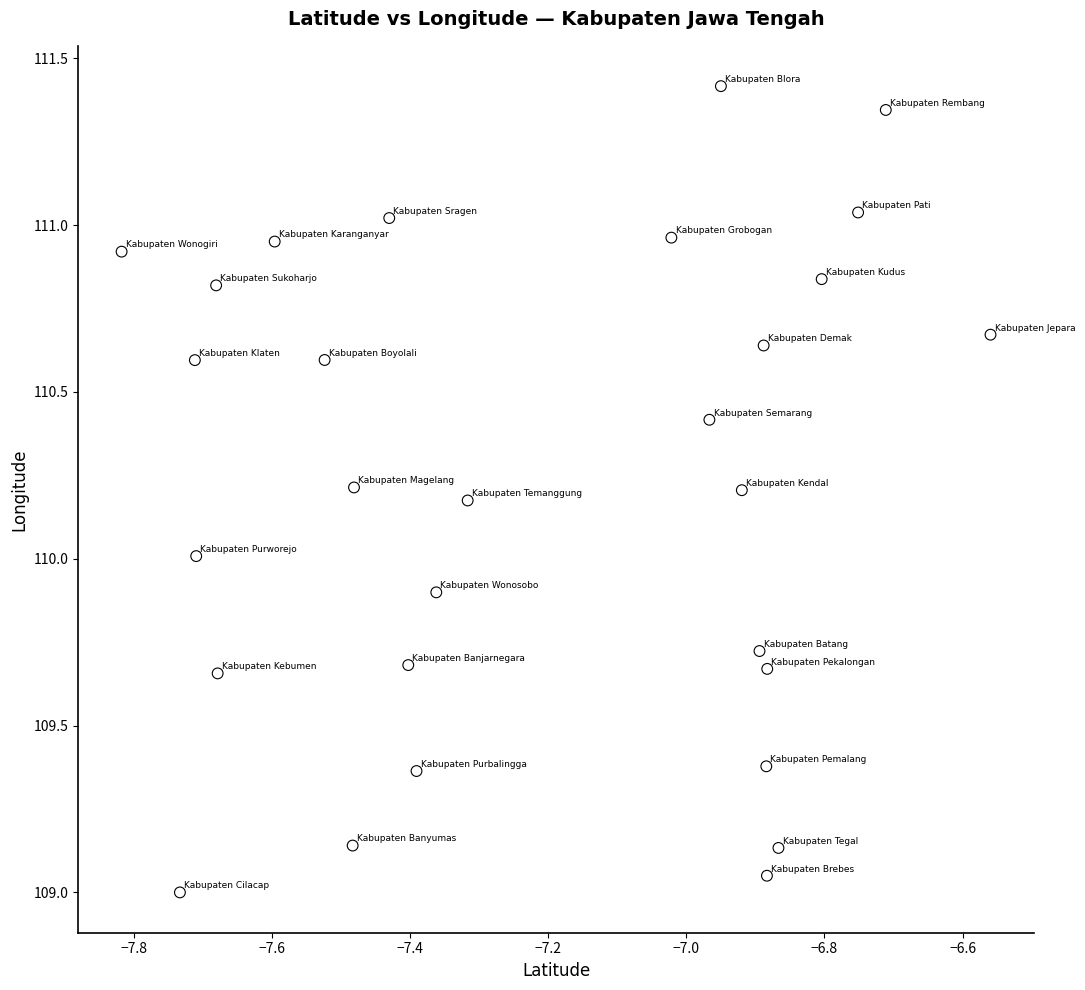

What is the range of X values (max minus min)?

1.3